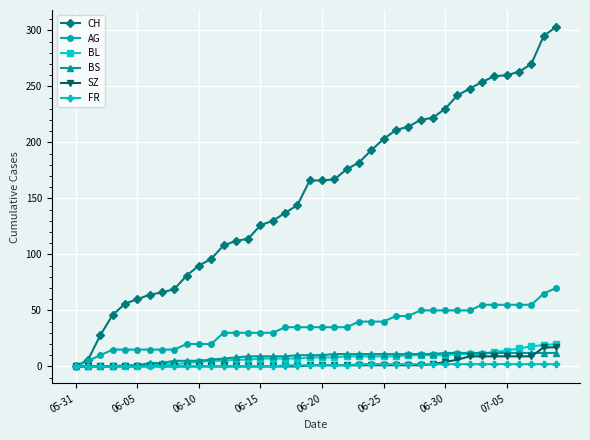

Which series has the widest spread of values?

CH